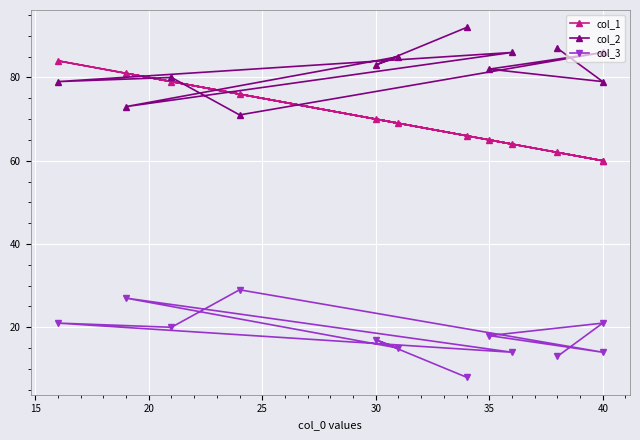

What is the lowest value of the col_2 series?

71